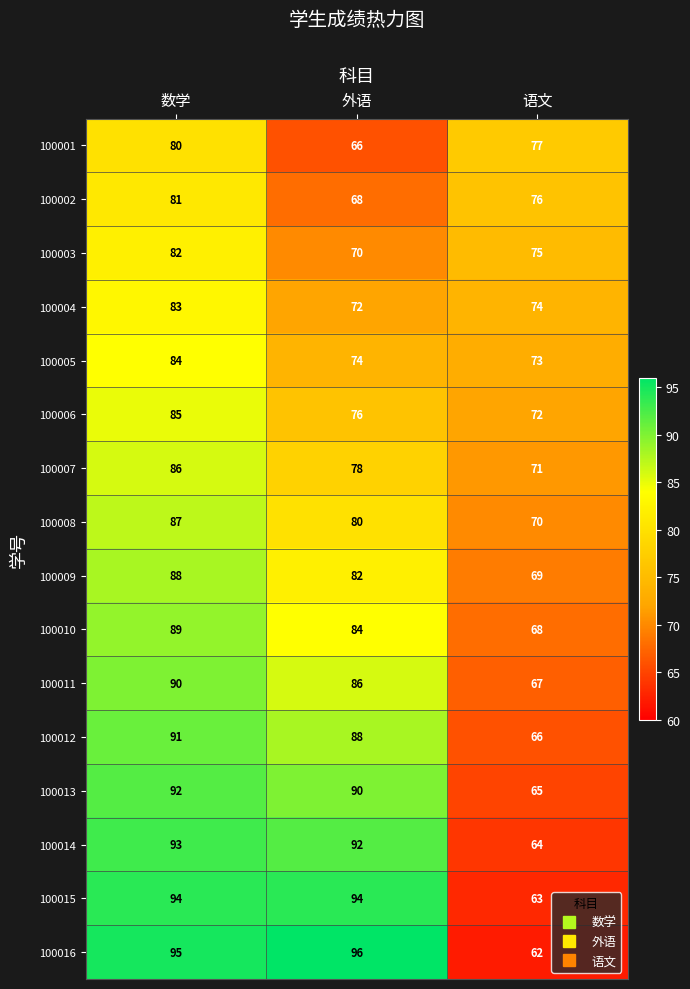

What is the total value across all series at 数学?

1400